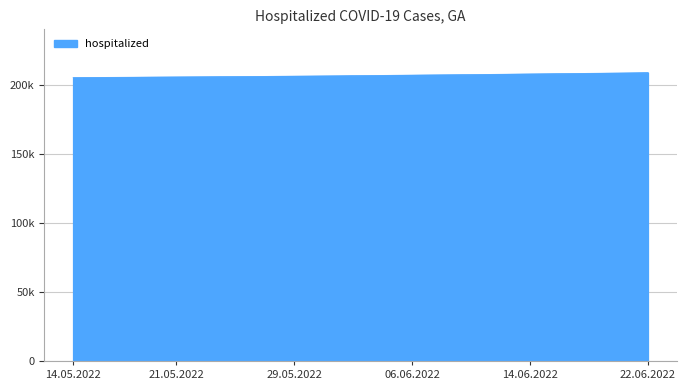

True or false: the data has more than 2 interior local peaks.

False